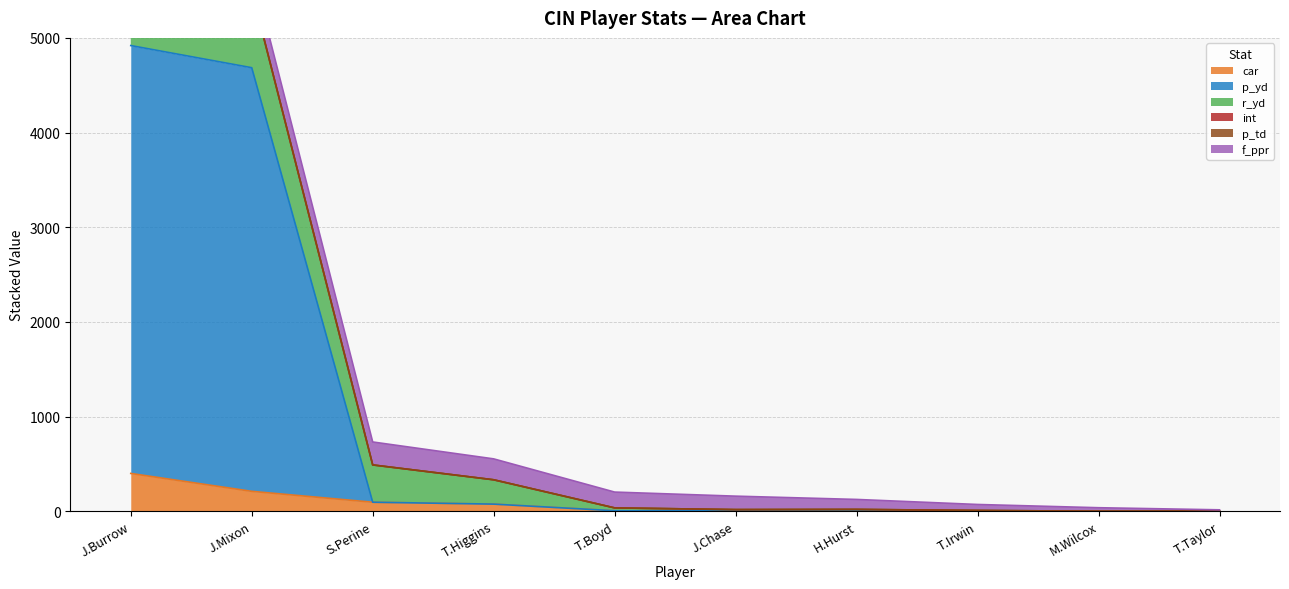

Rank the categories by f_ppr value from lowest to highest.

T.Taylor, M.Wilcox, T.Irwin, H.Hurst, J.Chase, T.Boyd, T.Higgins, J.Mixon, S.Perine, J.Burrow